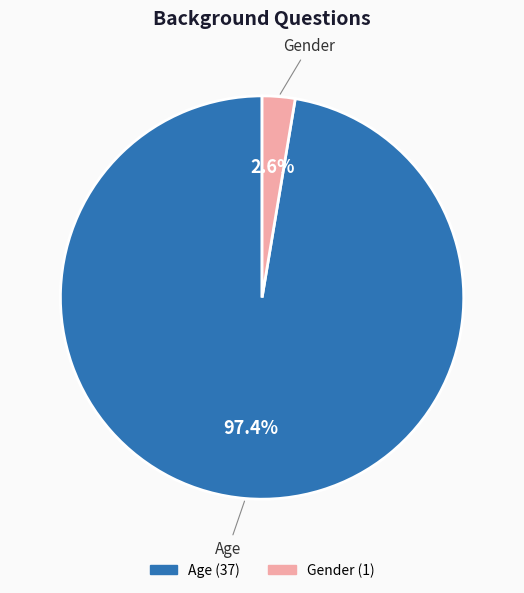

Is it true that Age is 97% of the pie?

True